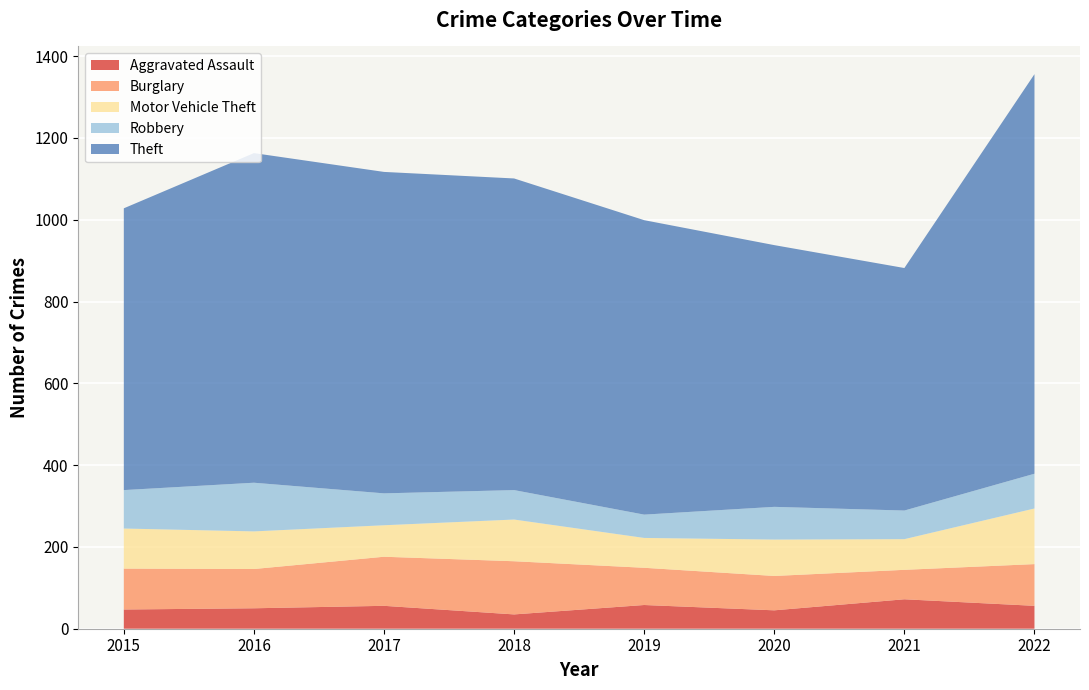

Reading right to left, extract all data points from this chart.

Aggravated Assault: 2022=56	2021=72	2020=45	2019=58	2018=35	2017=56	2016=50	2015=47
Burglary: 2022=102	2021=72	2020=84	2019=91	2018=130	2017=120	2016=96	2015=100
Motor Vehicle Theft: 2022=136	2021=75	2020=89	2019=73	2018=102	2017=77	2016=92	2015=98
Robbery: 2022=85	2021=70	2020=80	2019=57	2018=72	2017=78	2016=119	2015=94
Theft: 2022=977	2021=593	2020=640	2019=720	2018=762	2017=786	2016=806	2015=689